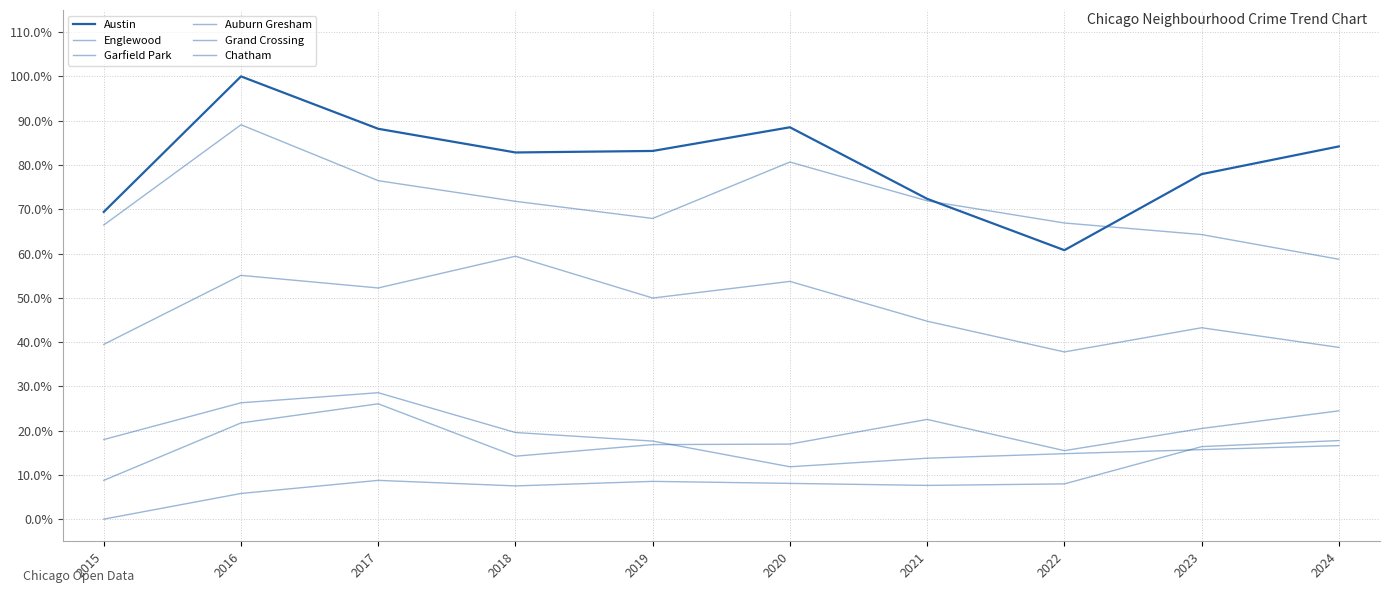

In Chatham, how many points are lower than both neighbors (excluding endpoints)?

2